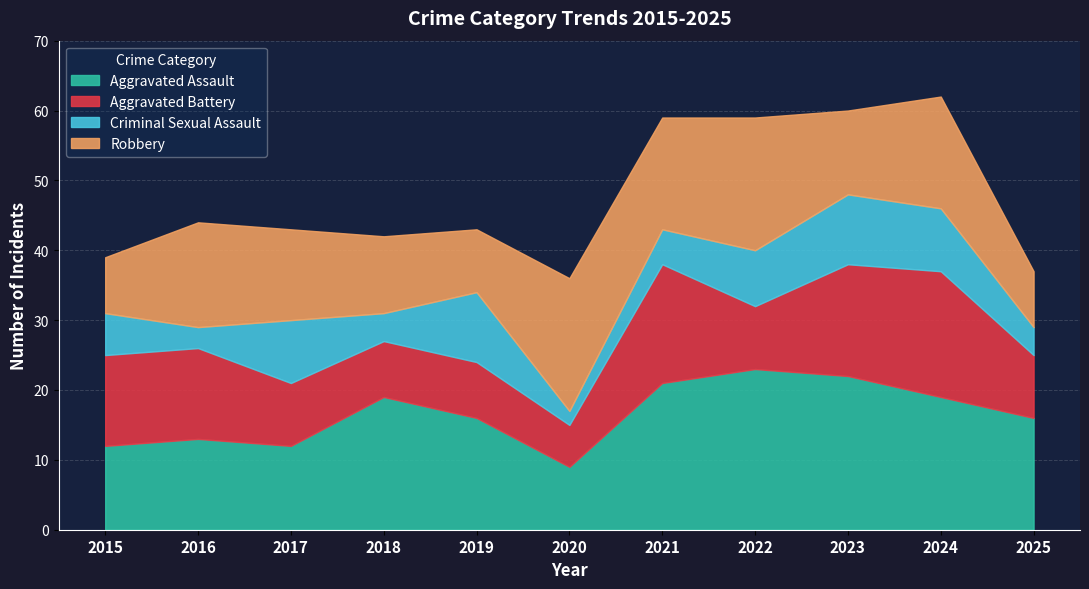

What is the average value of the Criminal Sexual Assault series?

6